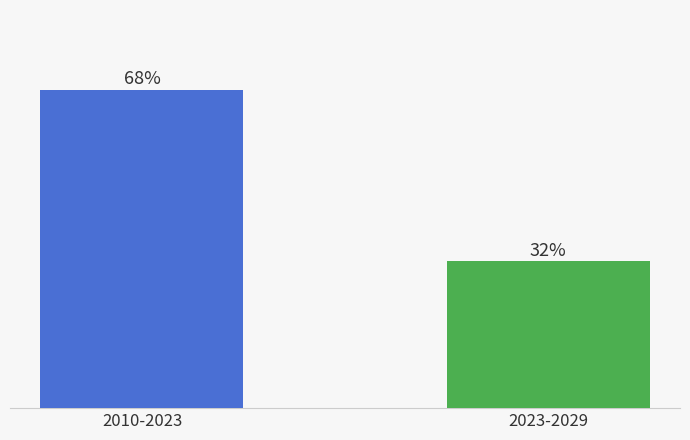

Does the chart contain any negative values?

No